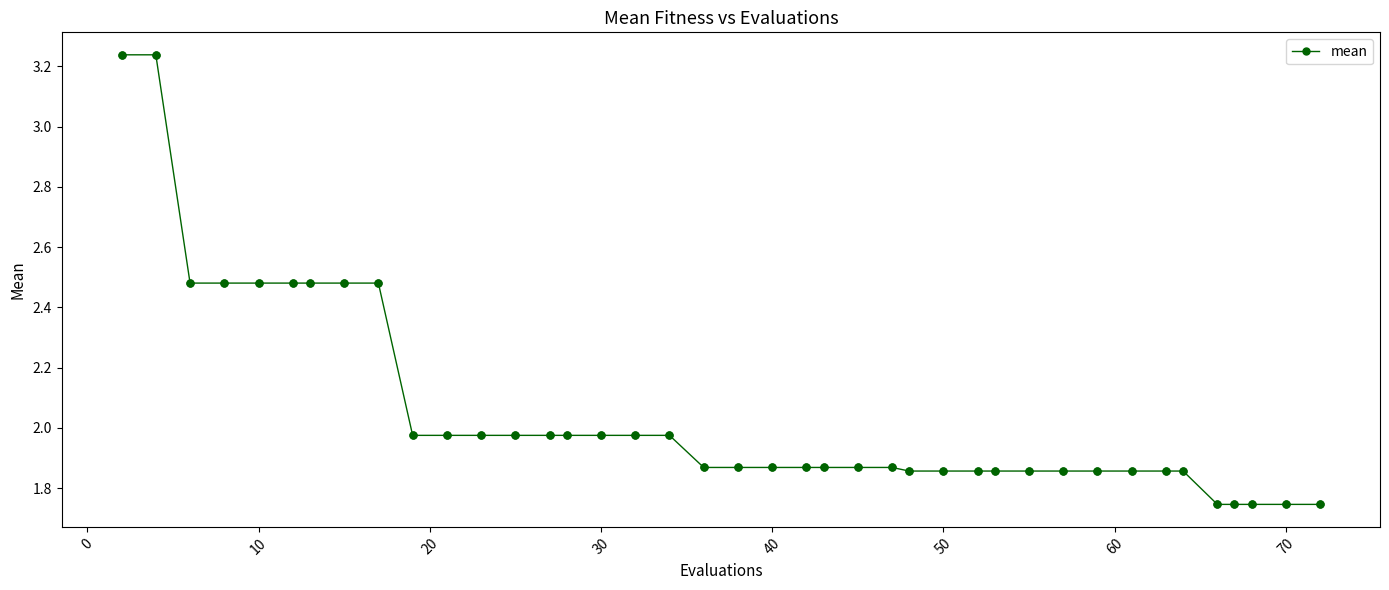

What is the sum of all values?

82.0